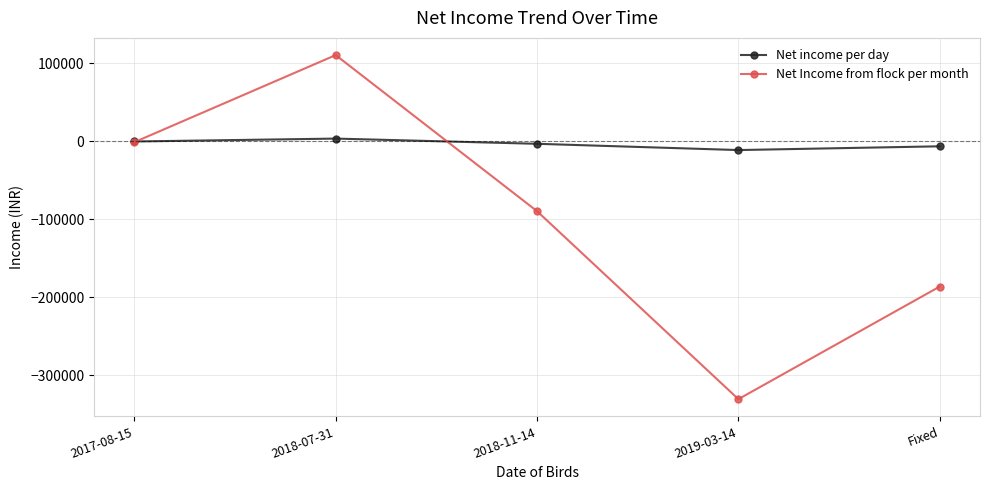

At which category does Net Income from flock per month reach its first local peak?

2018-07-31